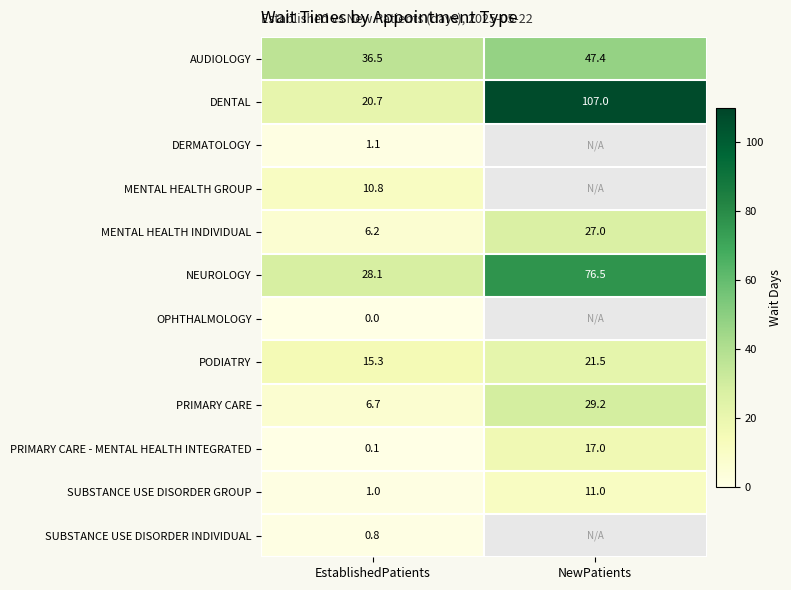

The NEUROLOGY series shows 111.9 at NewPatients. True or false?

False